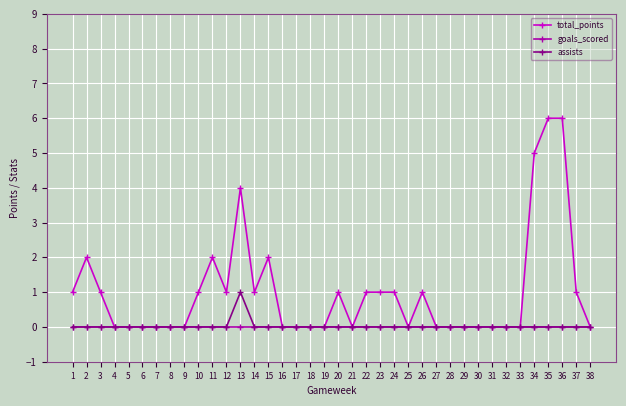

Is it true that goals_scored equals 0 at 38?

True